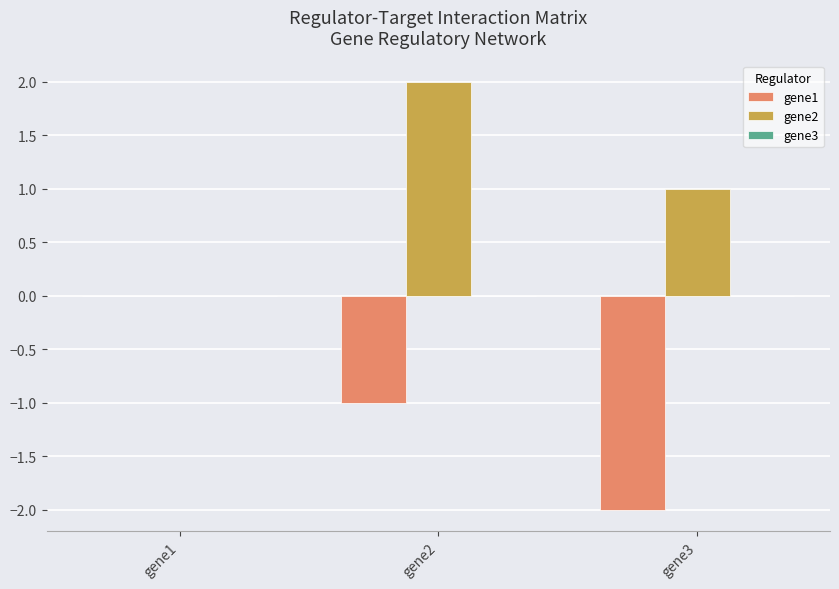

What is the sum of the gene1 values at gene3 and gene2?

-3